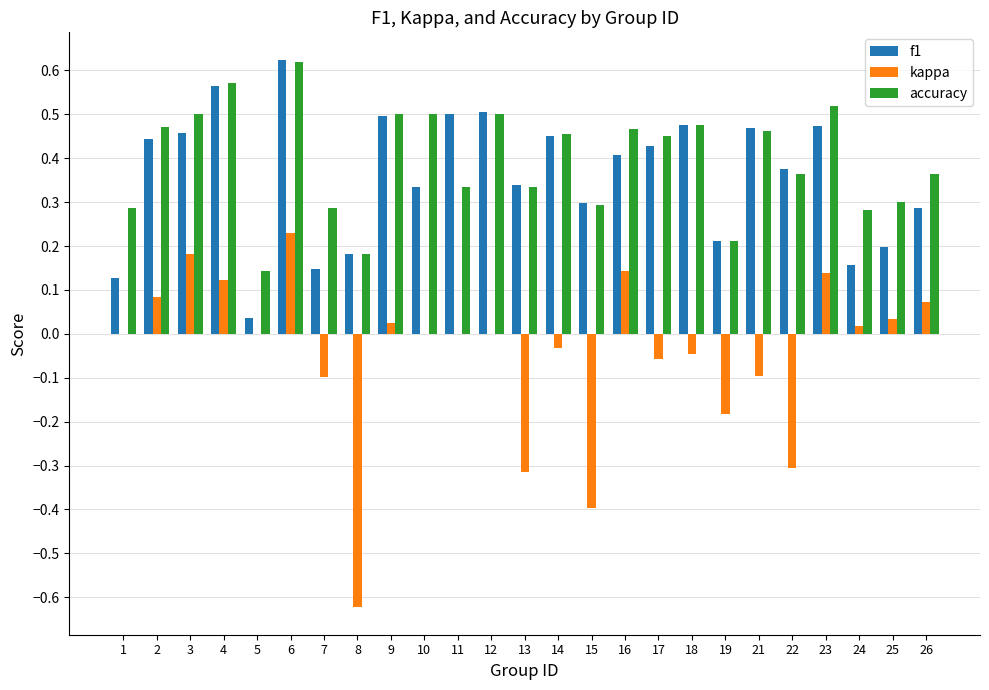

Are the bars grouped side by side (vs. stacked)?

Yes